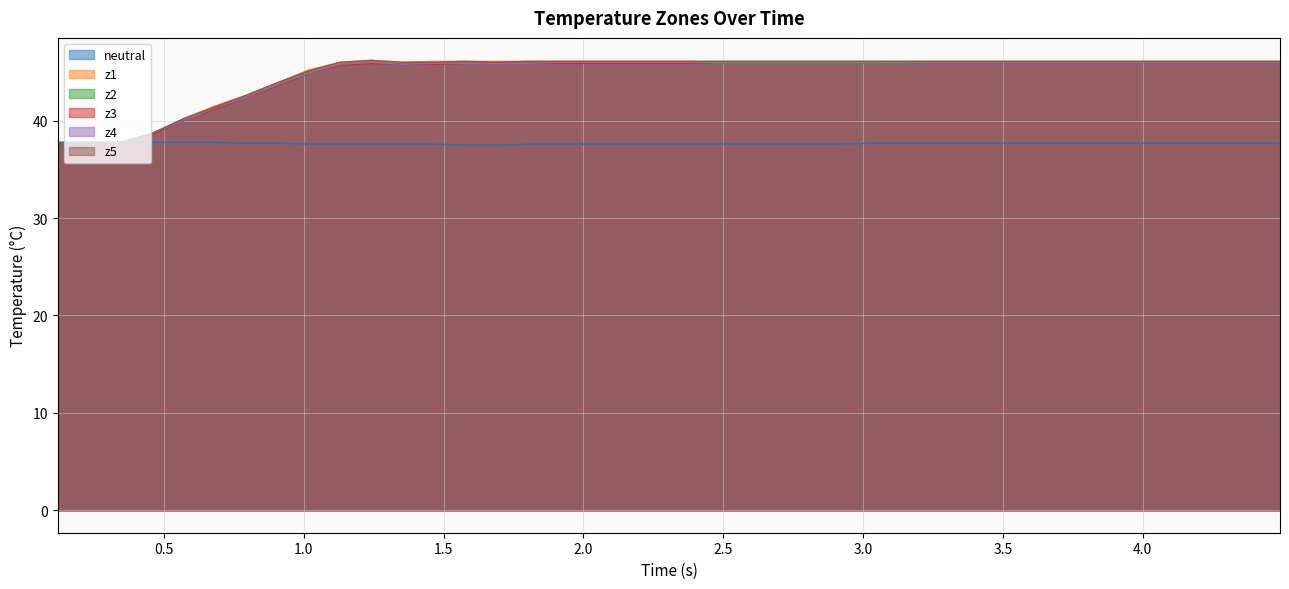

What is the greatest value displayed?

46.2